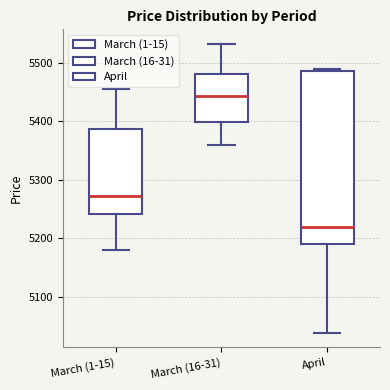

Which box has the lowest median line?

April